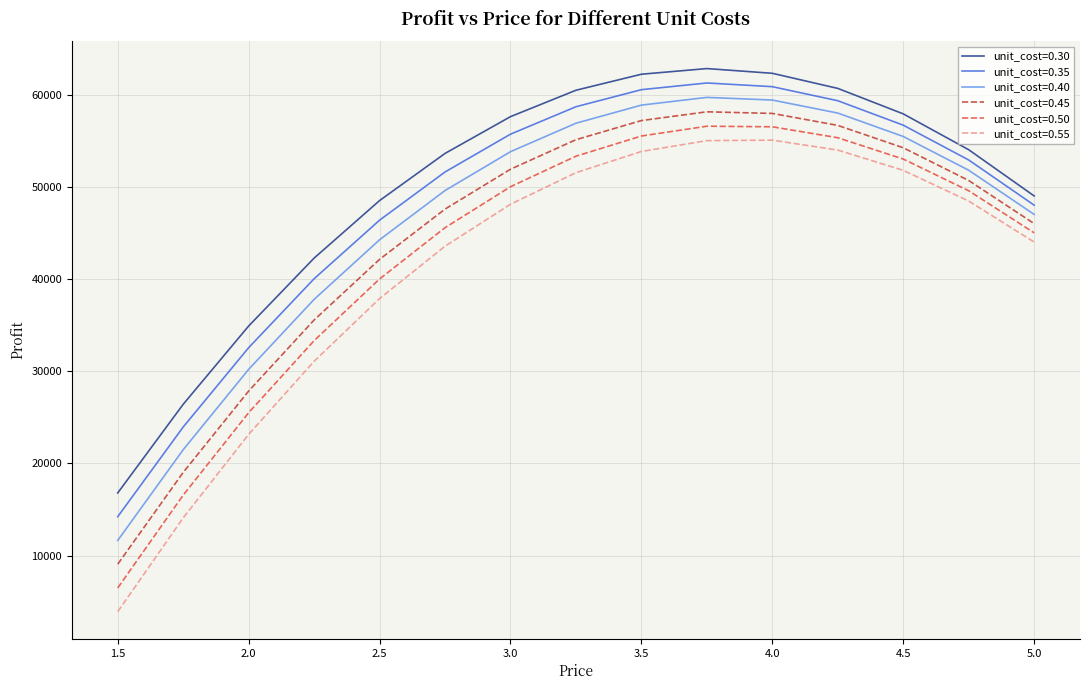

Rank the series by their average value, from lowest to highest.

unit_cost=0.55, unit_cost=0.50, unit_cost=0.45, unit_cost=0.40, unit_cost=0.35, unit_cost=0.30